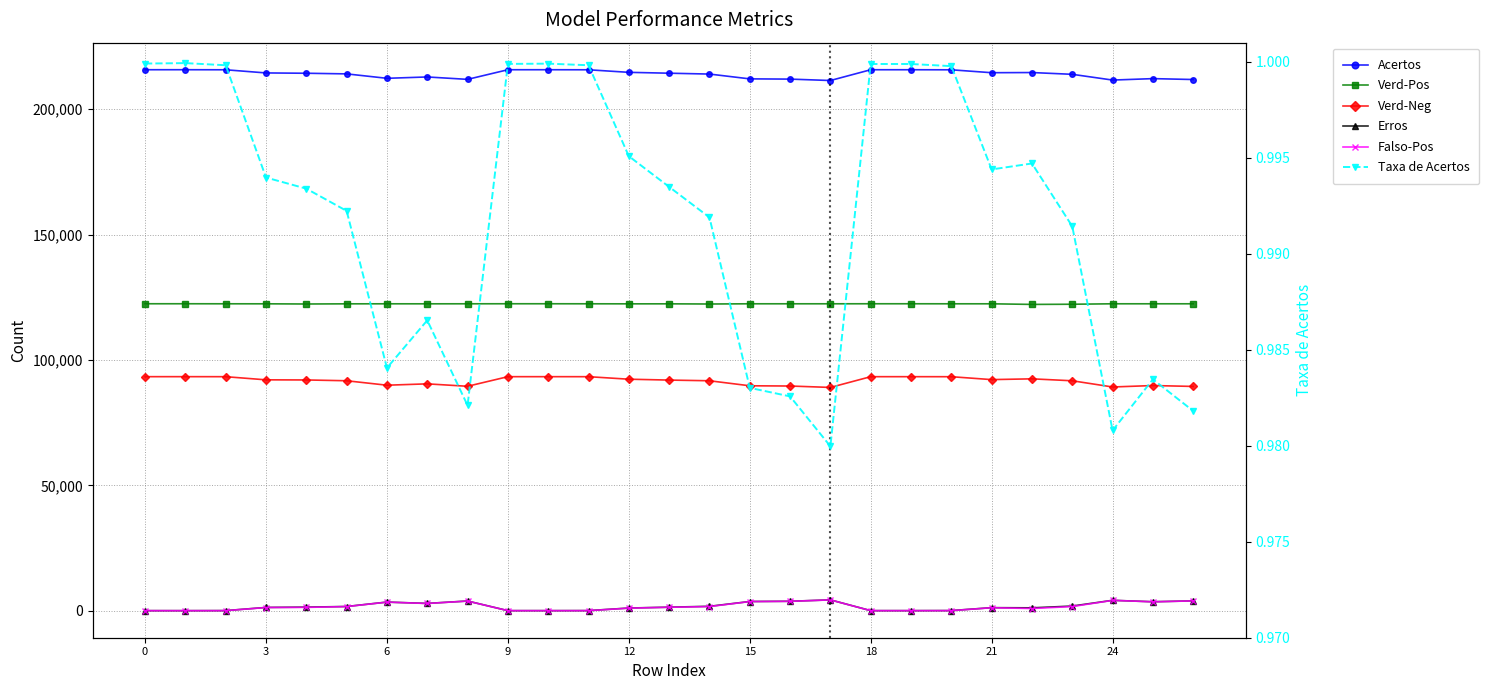

How many categories are shown in the chart?

27